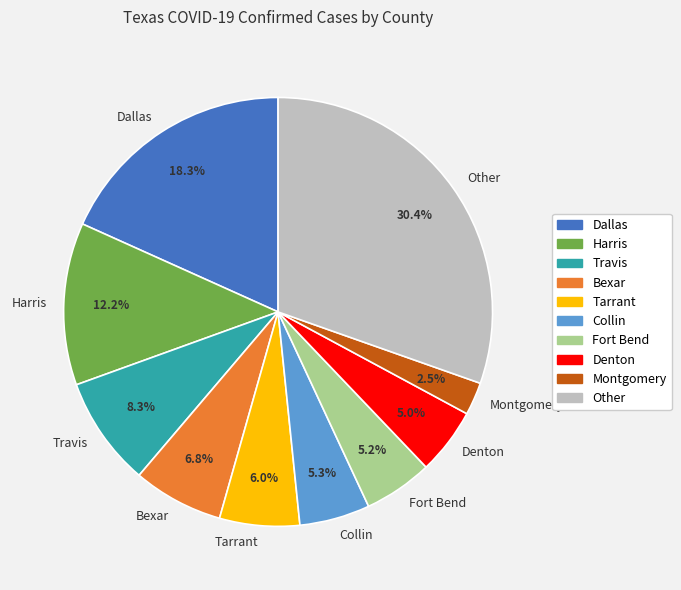

Which slice is the largest?

Other